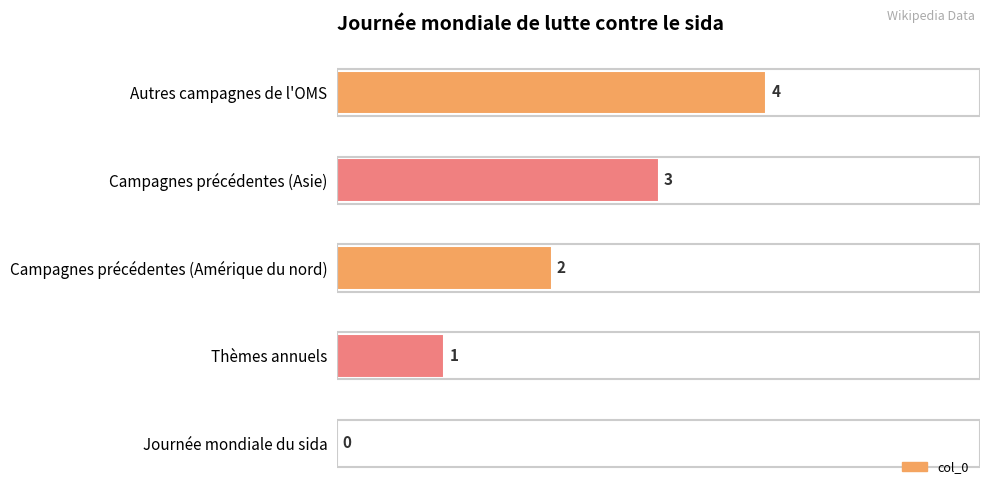

At which label is the value closest to 2?

Campagnes précédentes (Amérique du nord)